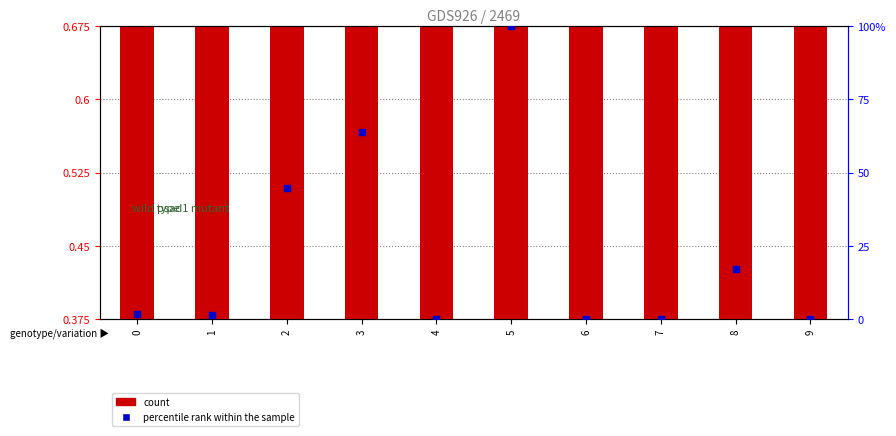

Which series contains the highest Y value?

percentile rank within the sample